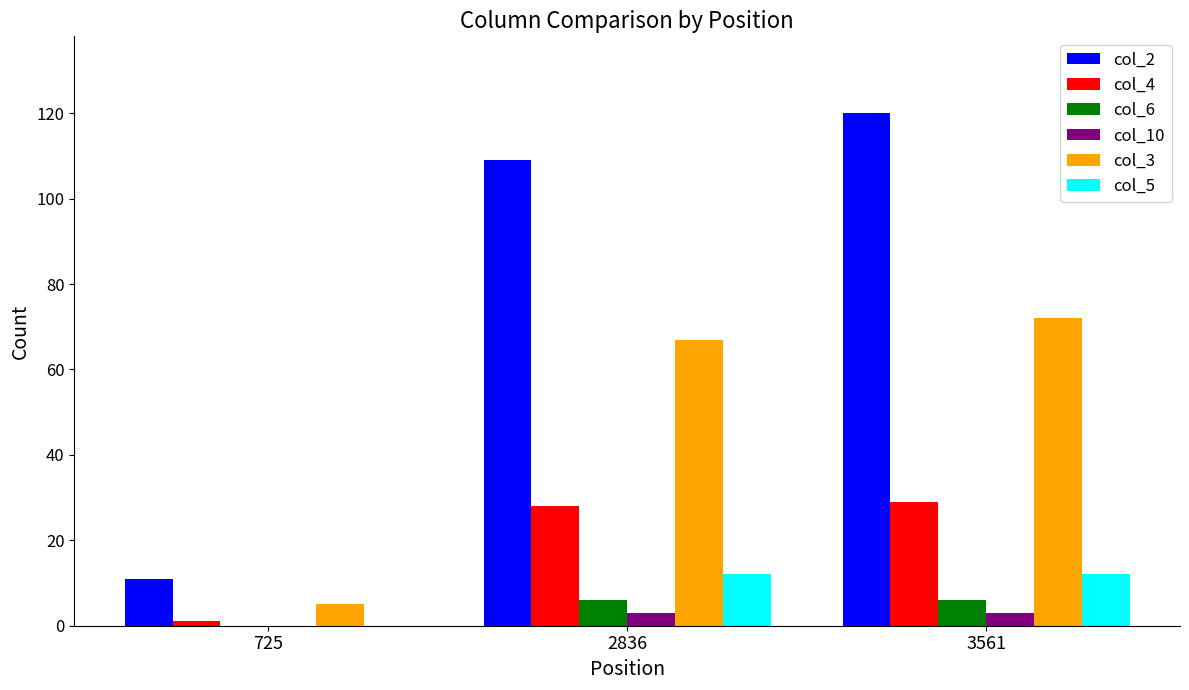

How many groups of bars are there?

3